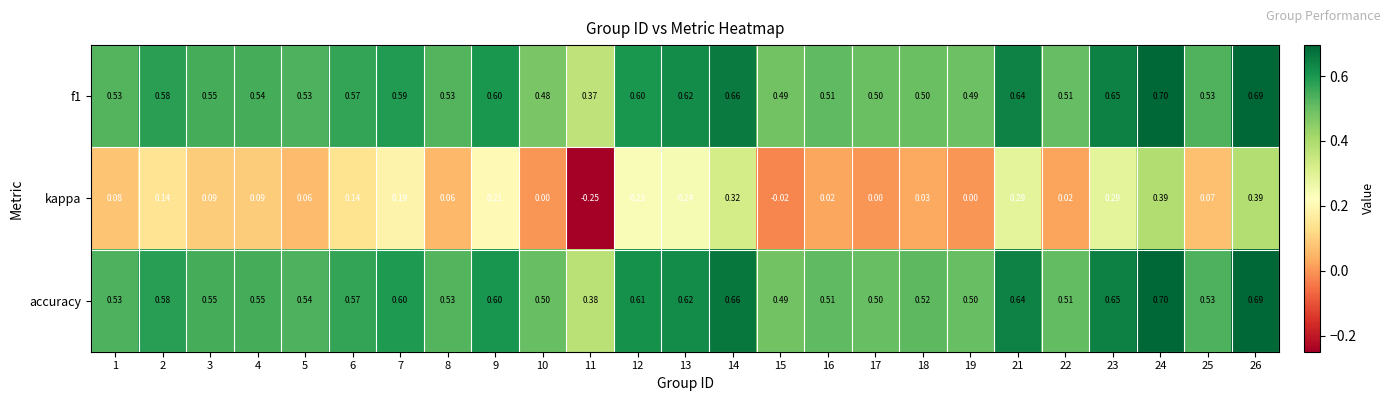

Which series has the largest total across all categories?

accuracy